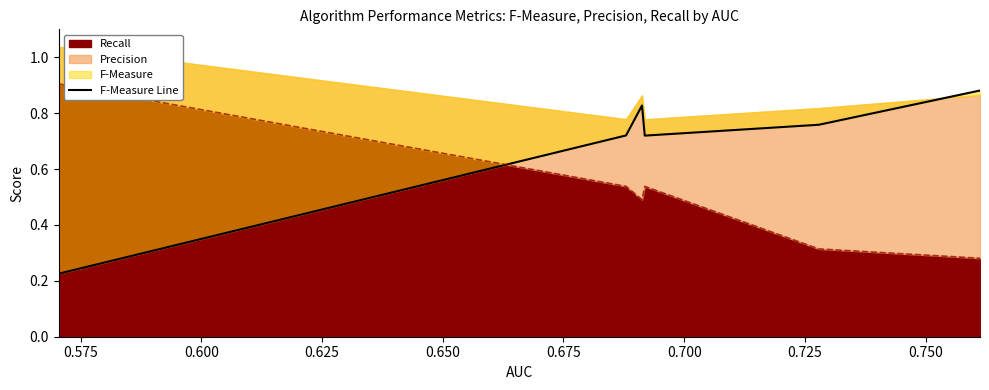

Reading left to right, what are all the values shown in this chart?

0.2	0.7	0.8	0.7	0.8	0.9